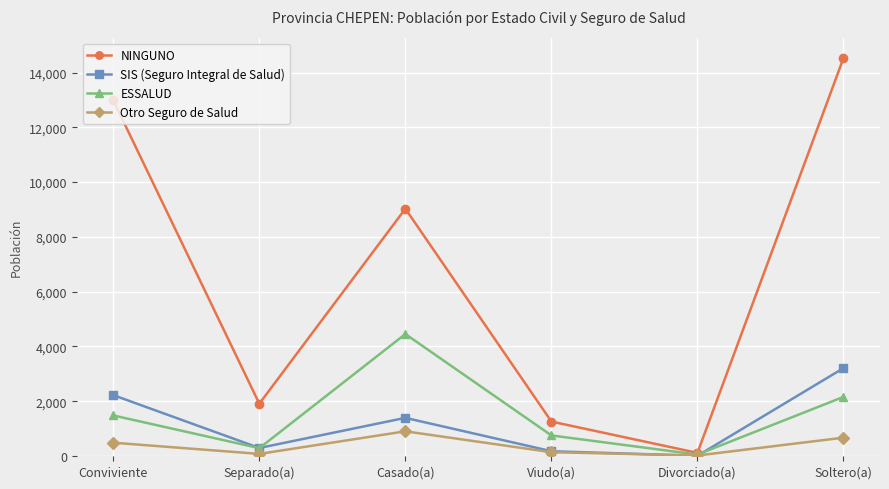

What is the total value across all series at Soltero(a)?

20565